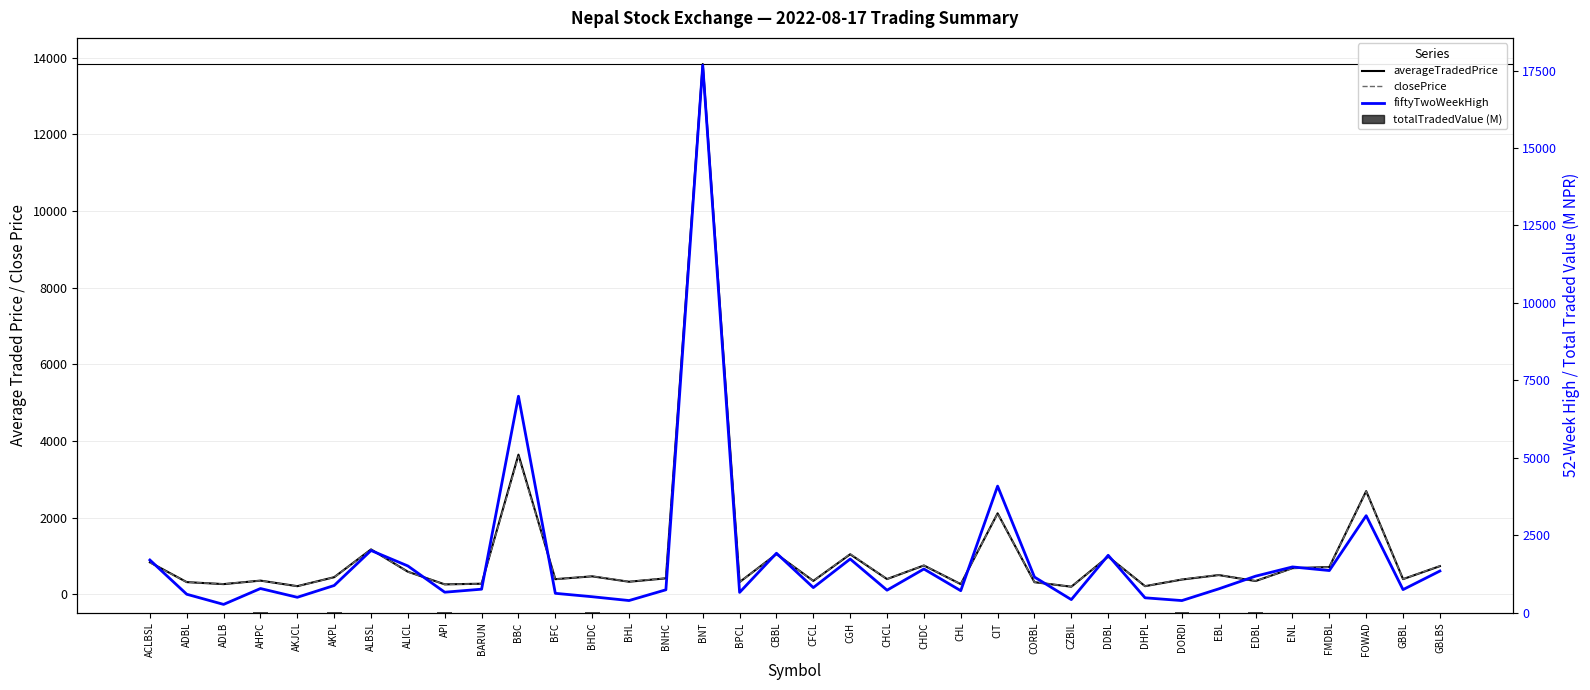

What are all the series names shown in the legend?

averageTradedPrice, closePrice, fiftyTwoWeekHigh, totalTradedValue (M)